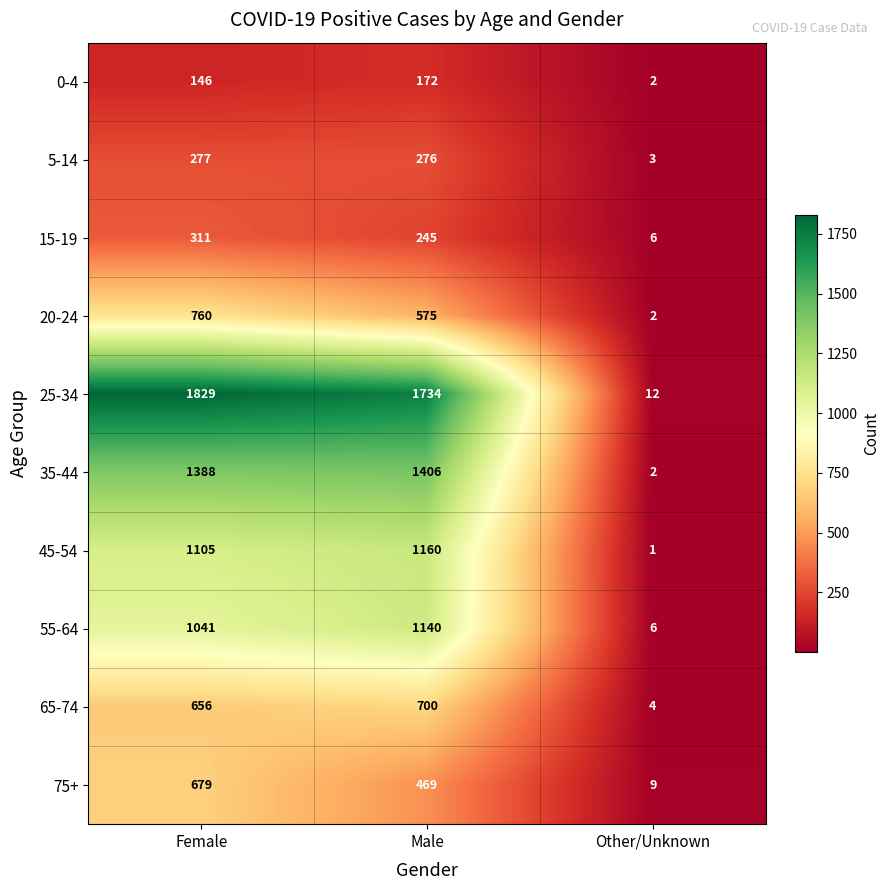

The 55-64 series shows 6 at Other/Unknown. True or false?

True